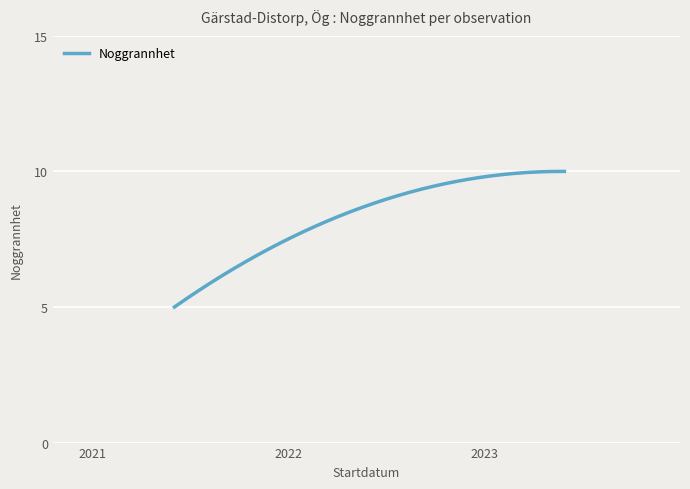

What is the difference between the maximum and minimum values?

5.0